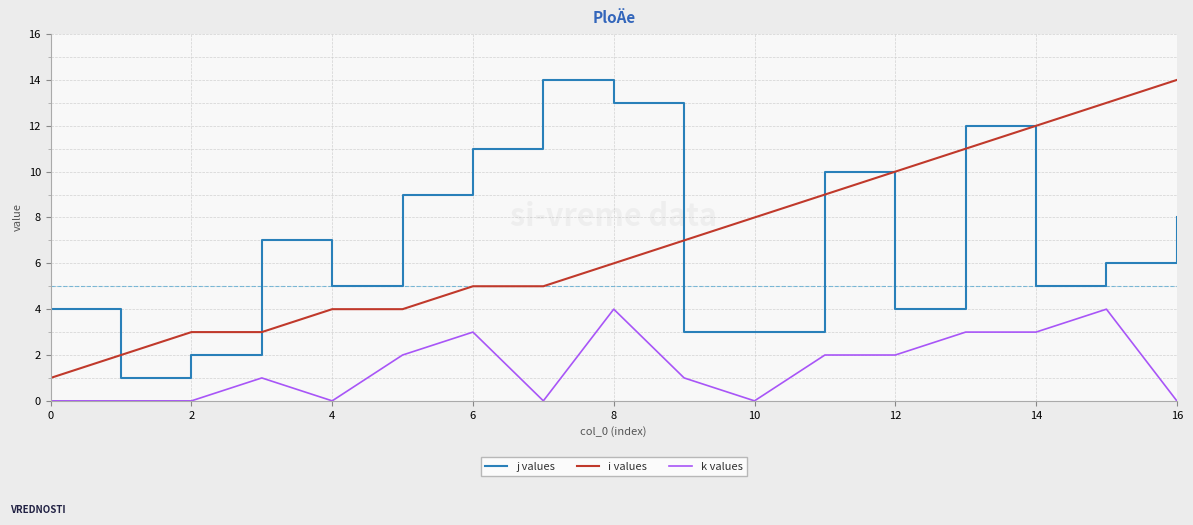

What is the maximum value shown in the chart?

14